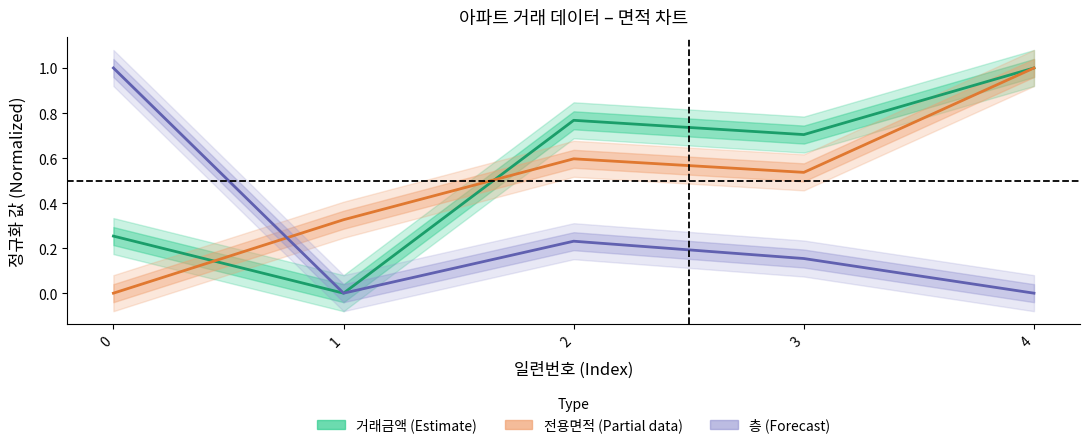

Is the value of 거래금액 (Estimate) at 4 greater than the value of 전용면적 (Partial) at 4?

No